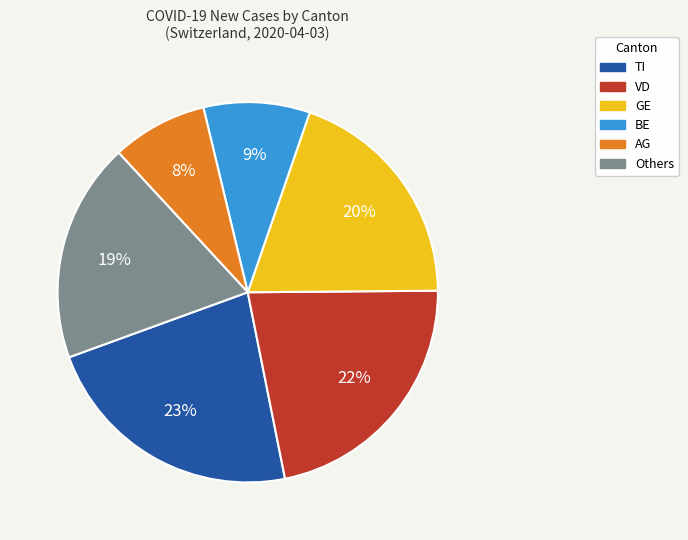

To the nearest percent, what is the average slice percentage?

17%